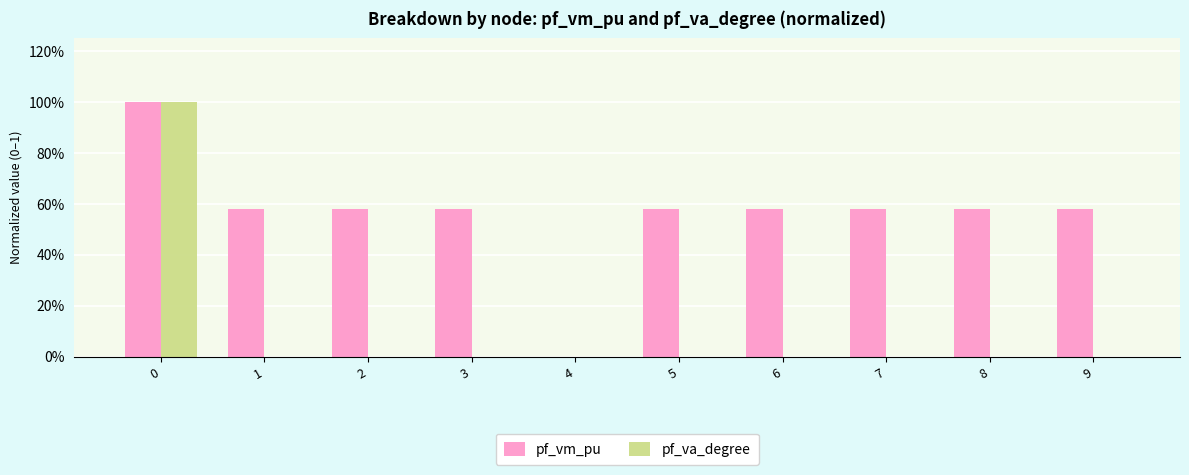

Count the pf_vm_pu values in the range 0 to 1.

10